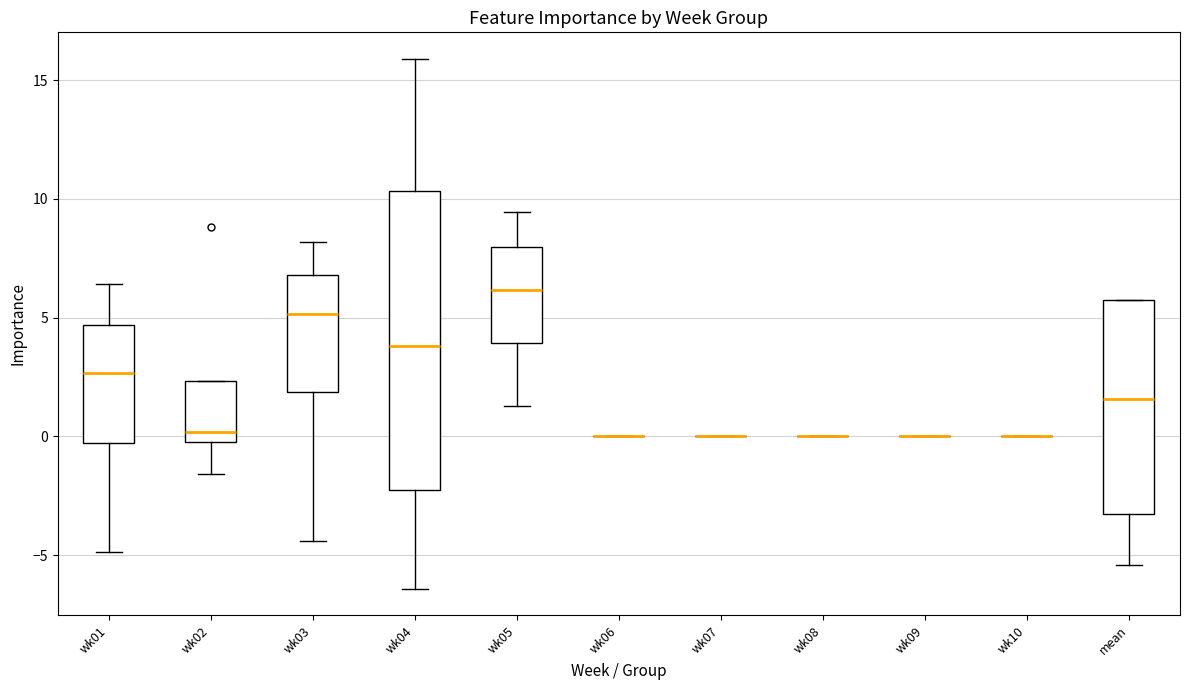

Comparing the boxes themselves (not the whiskers), which one is the tallest?

wk04